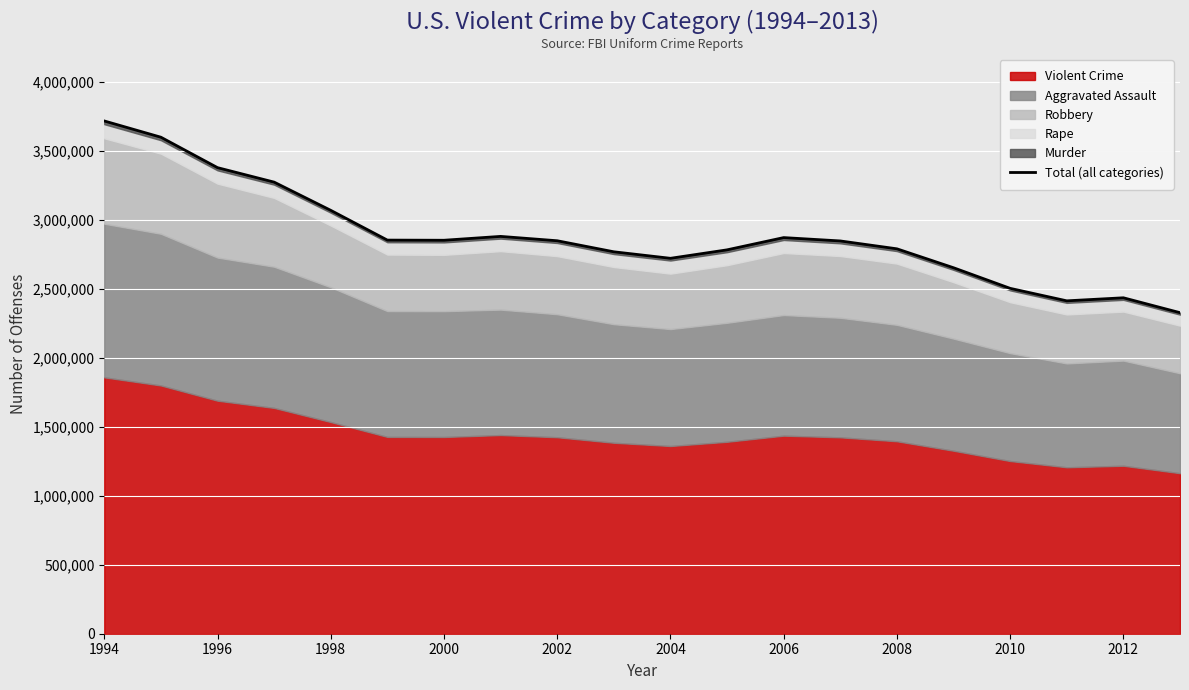

How many points are lower than both their immediate neighbors (excluding endpoints)?

3